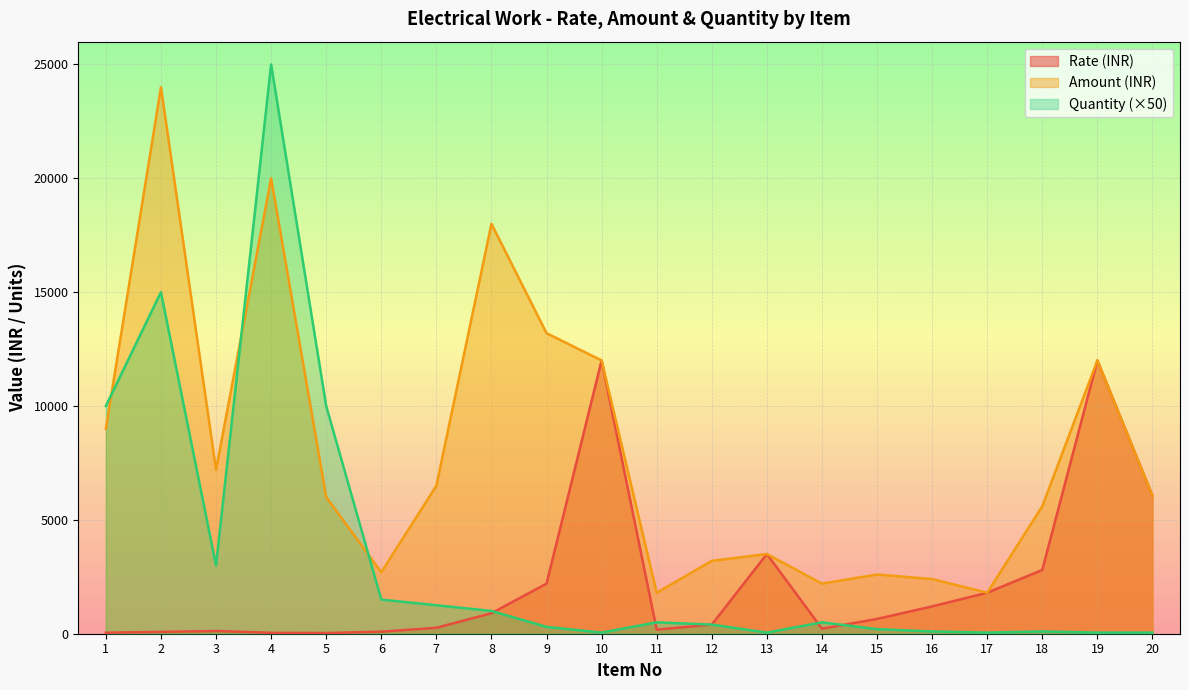

Does the chart display data point markers on the line(s)?

No